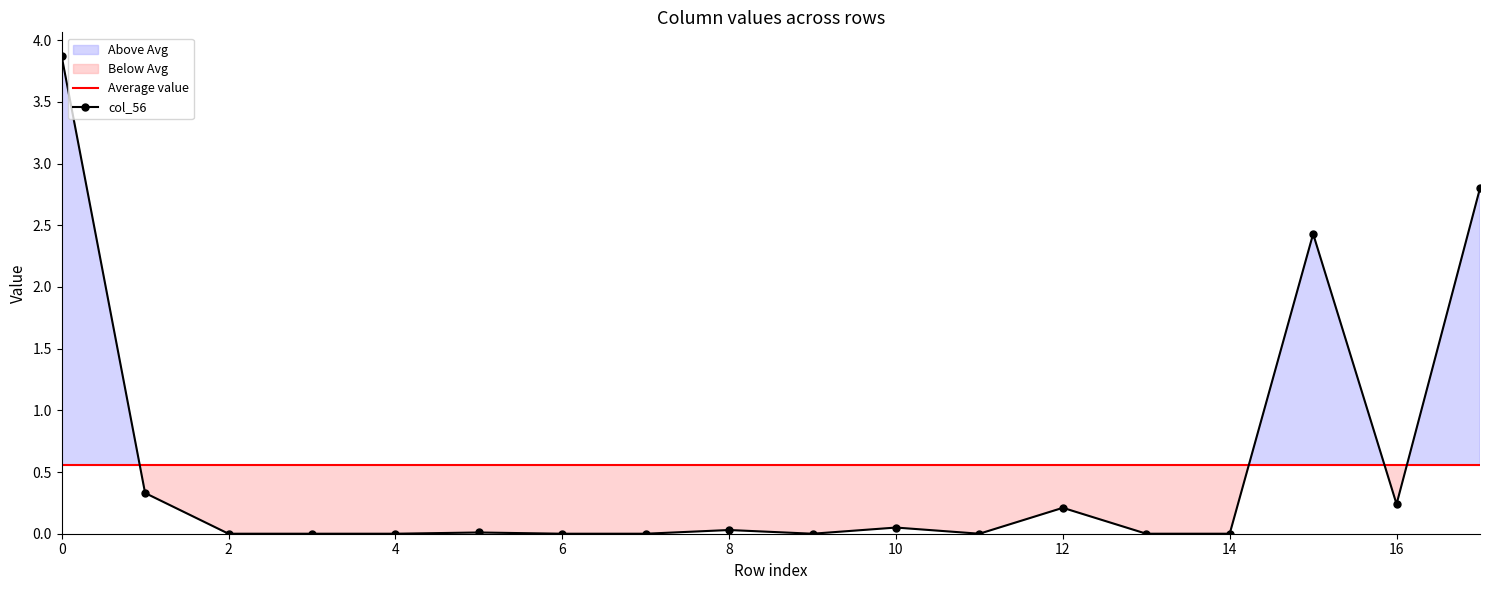

True or false: col_56 has a value of 2.5 at 4.

False